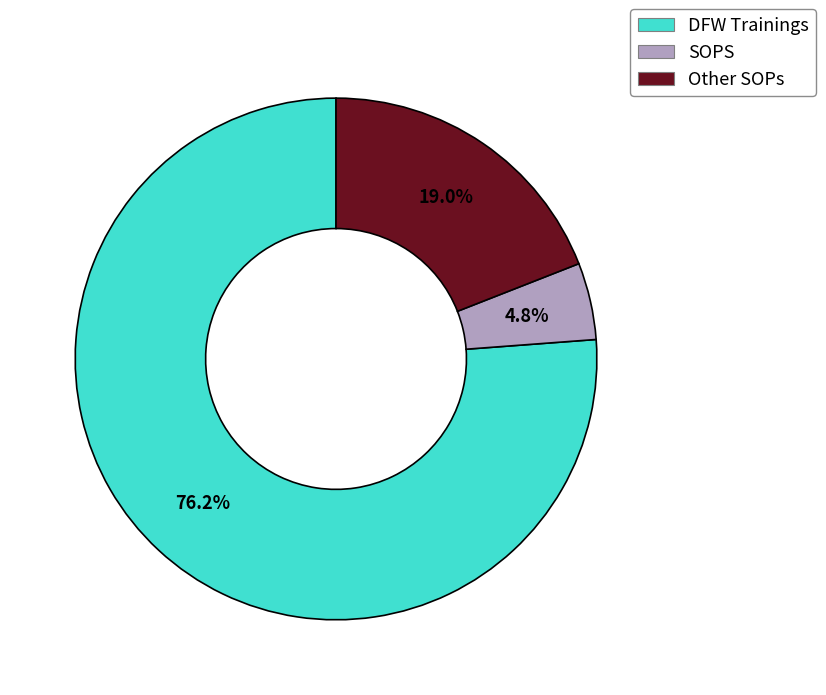

Combined, do Other SOPs and DFW Trainings account for over 50%?

Yes